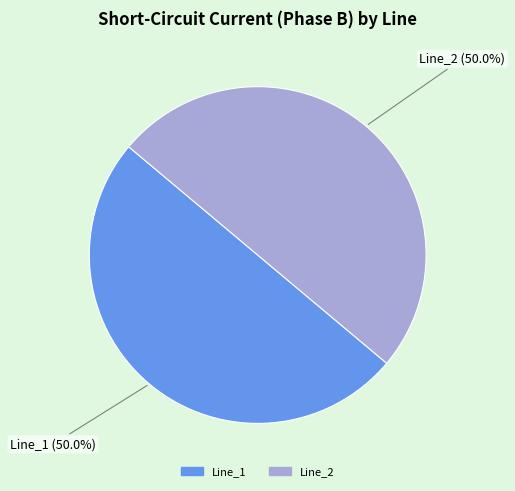

What percentage is NOT represented by Line_2?

50.0%